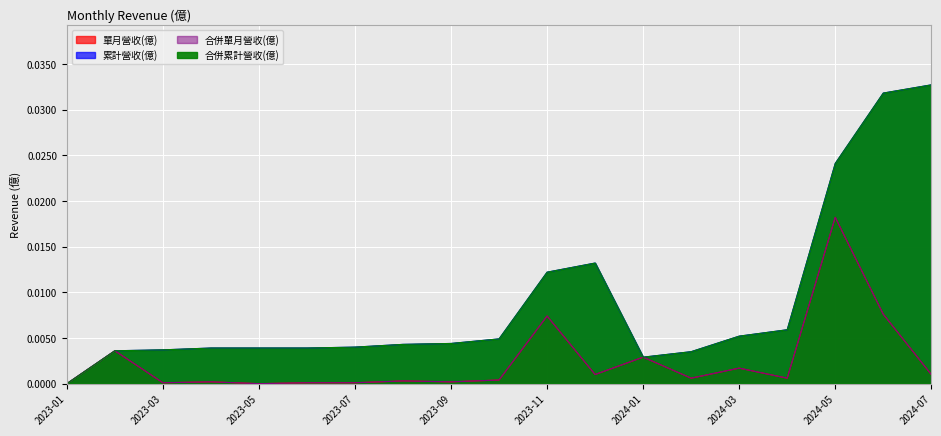

At how many categories does at least one series exceed 0?

18